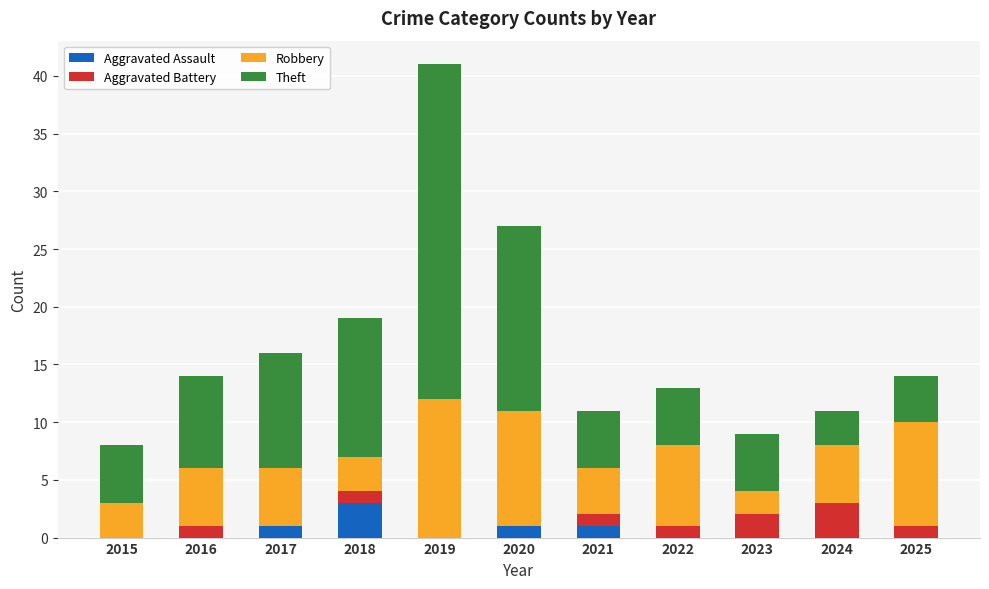

The value of Aggravated Assault at 2016 is -2. True or false?

False